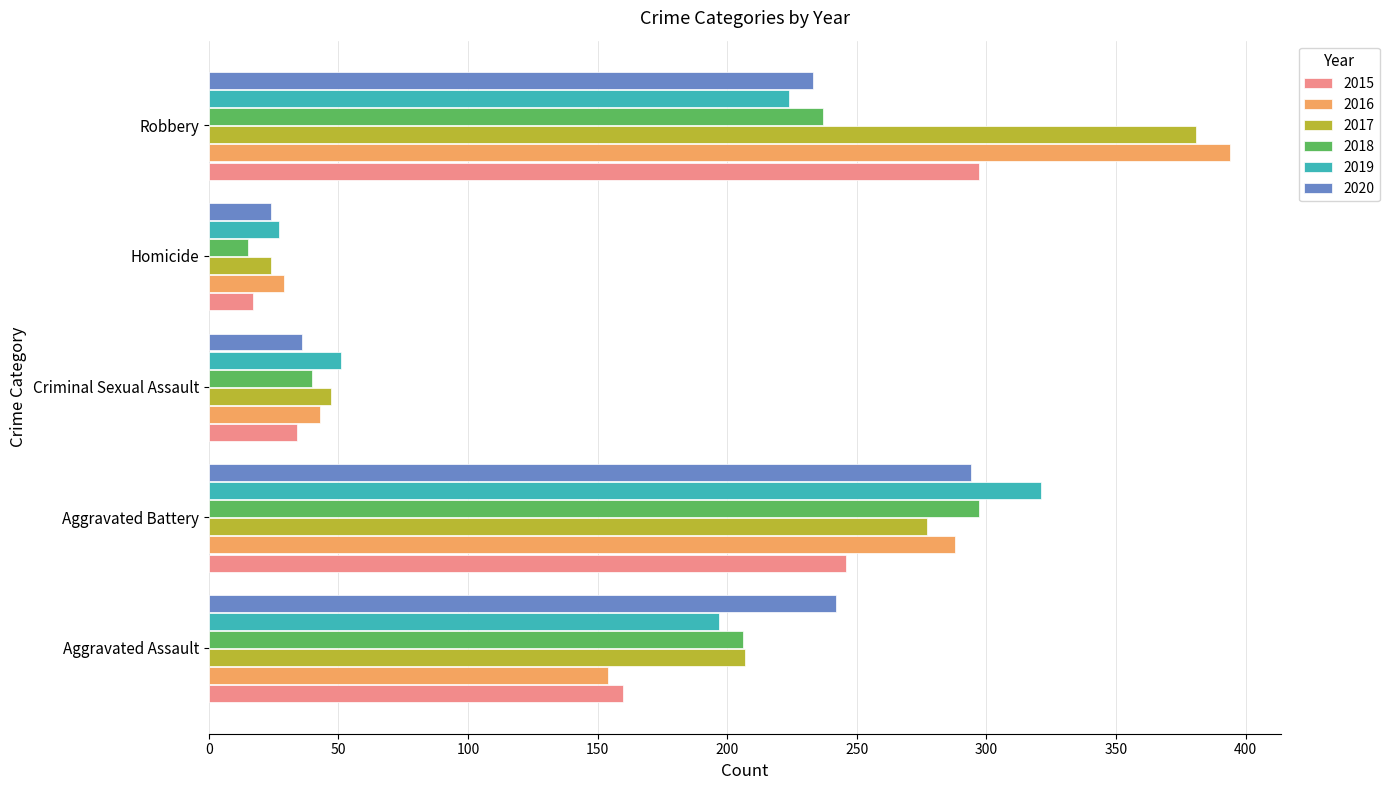

What is the average value of the 2016 series?

182